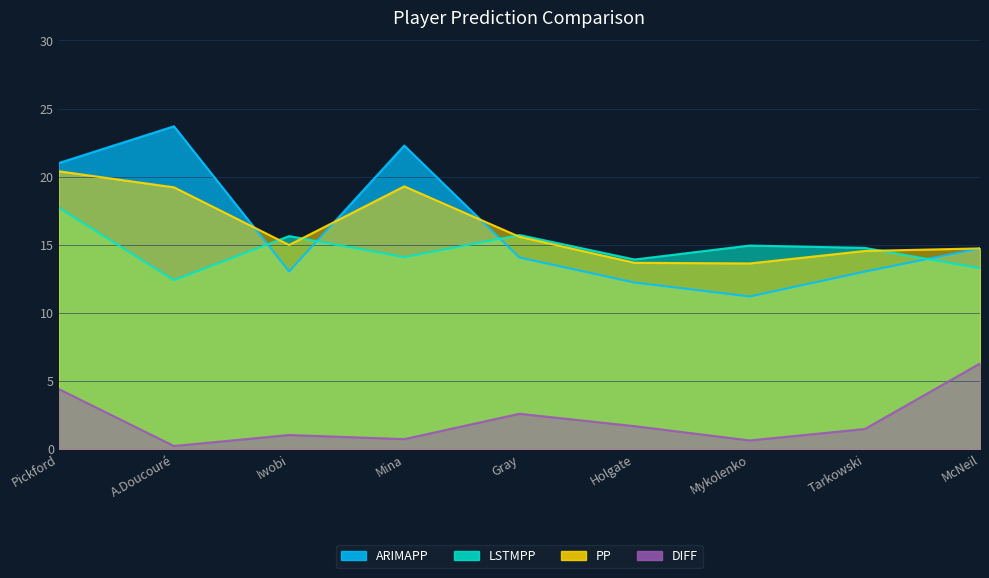

The ARIMAPP series shows 4.2 at Mykolenko. True or false?

False